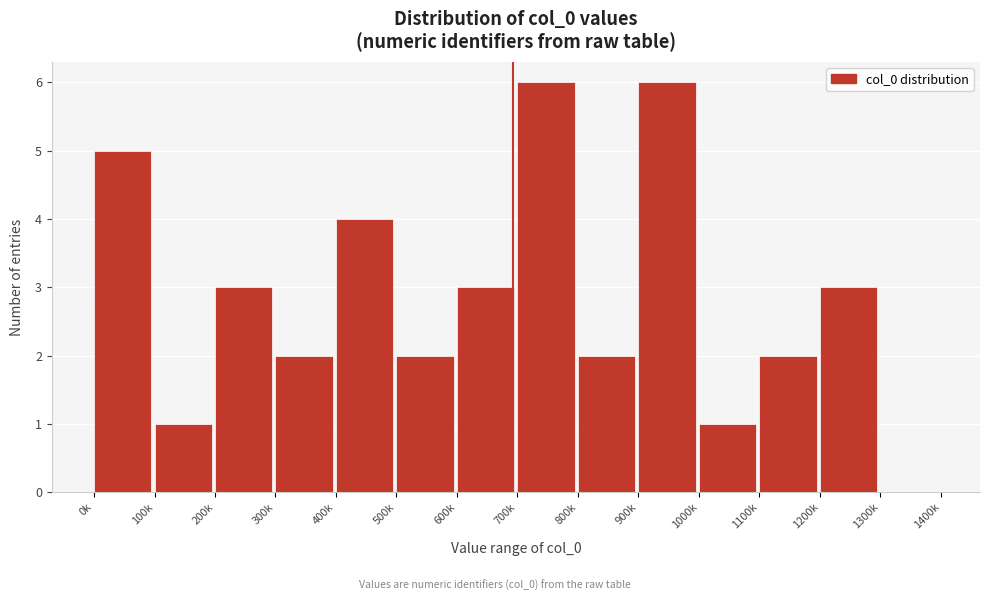

Reading left to right, what are all the values shown in this chart?

0k=5	100k=1	200k=3	300k=2	400k=4	500k=2	600k=3	700k=6	800k=2	900k=6	1000k=1	1100k=2	1200k=3	1300k=0